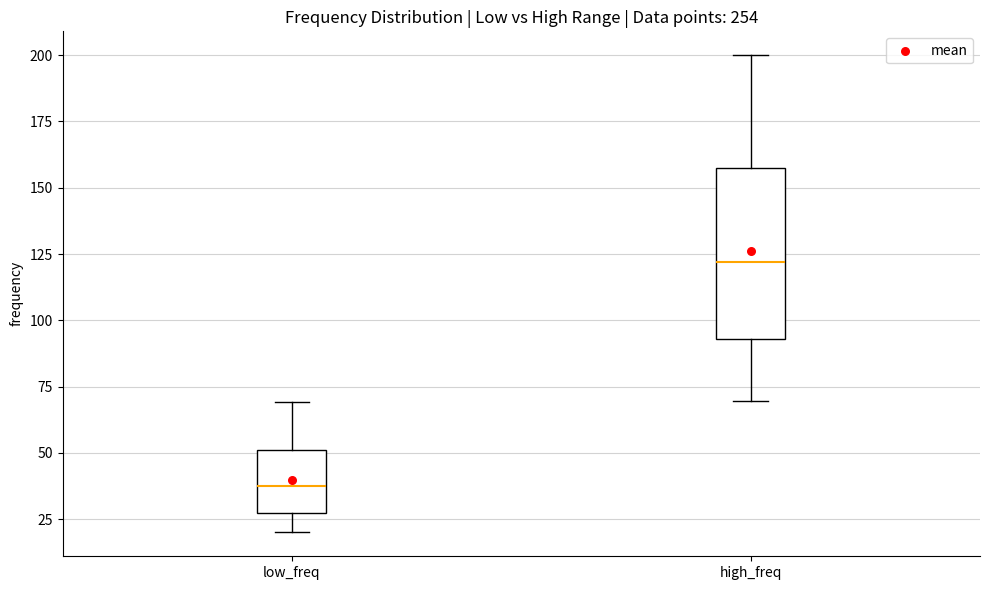

Which box's median line is the highest?

high_freq